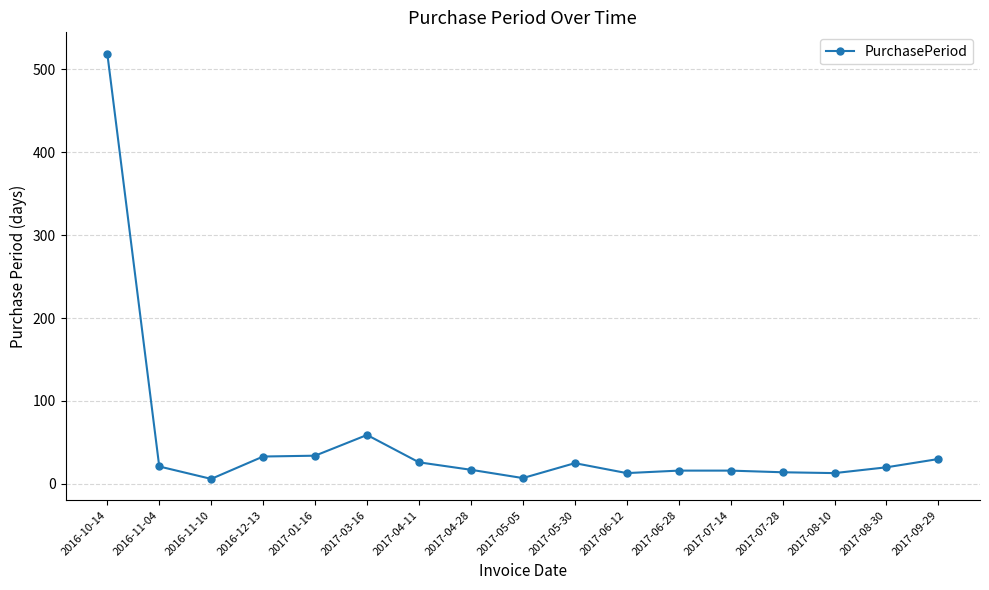

Between 2017-05-30 and 2017-05-05, which is larger?

2017-05-30